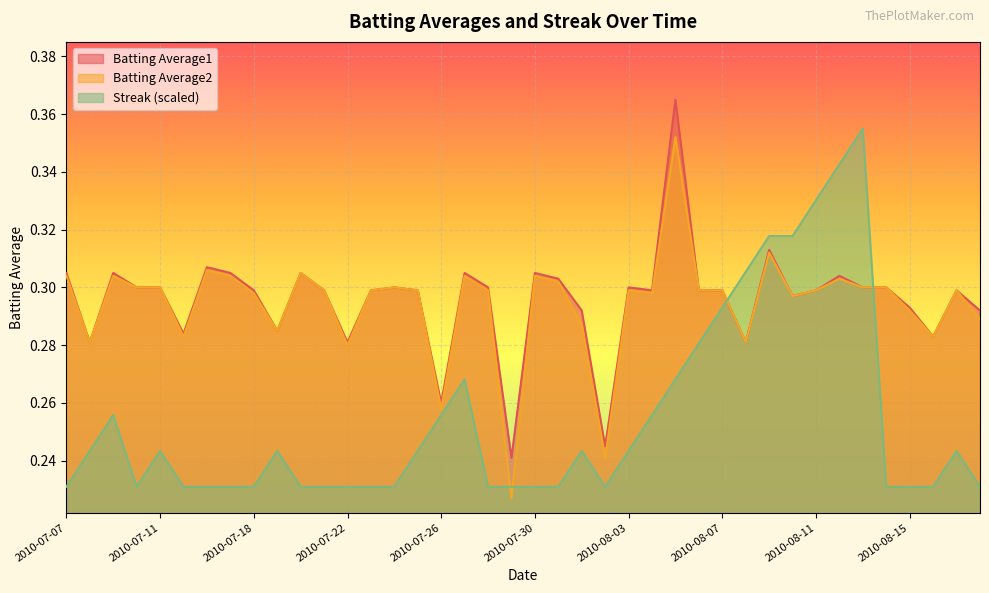

What is the difference between the highest and lowest values at 2010-07-17?

0.1